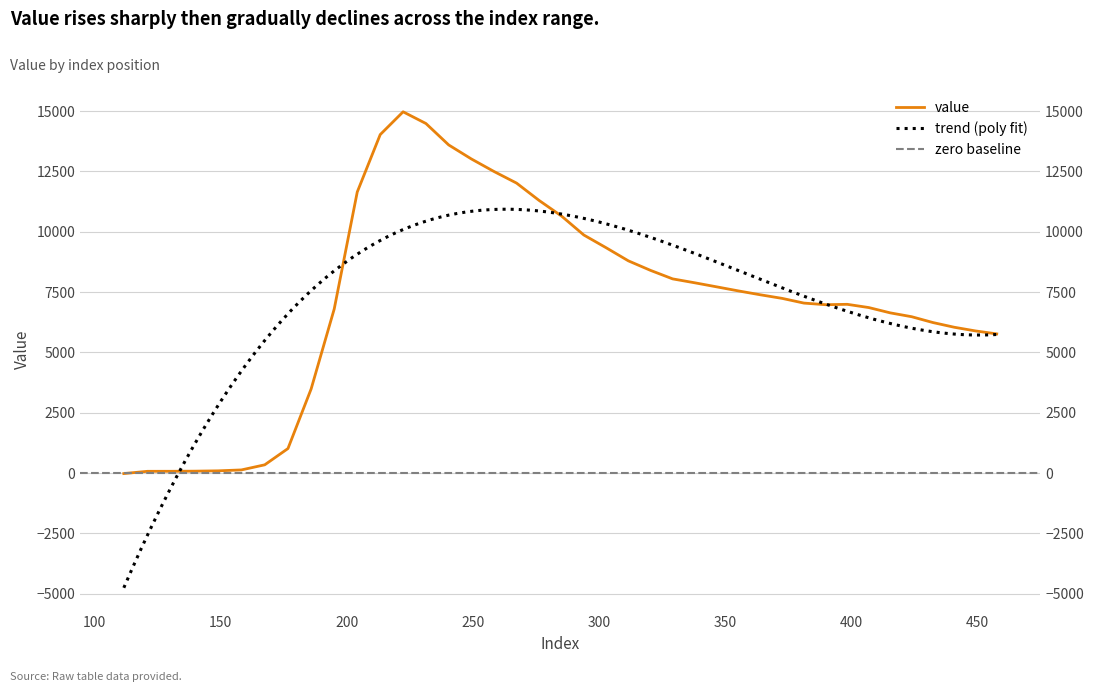

Is it true that the value at 10 is 4110.6?

False